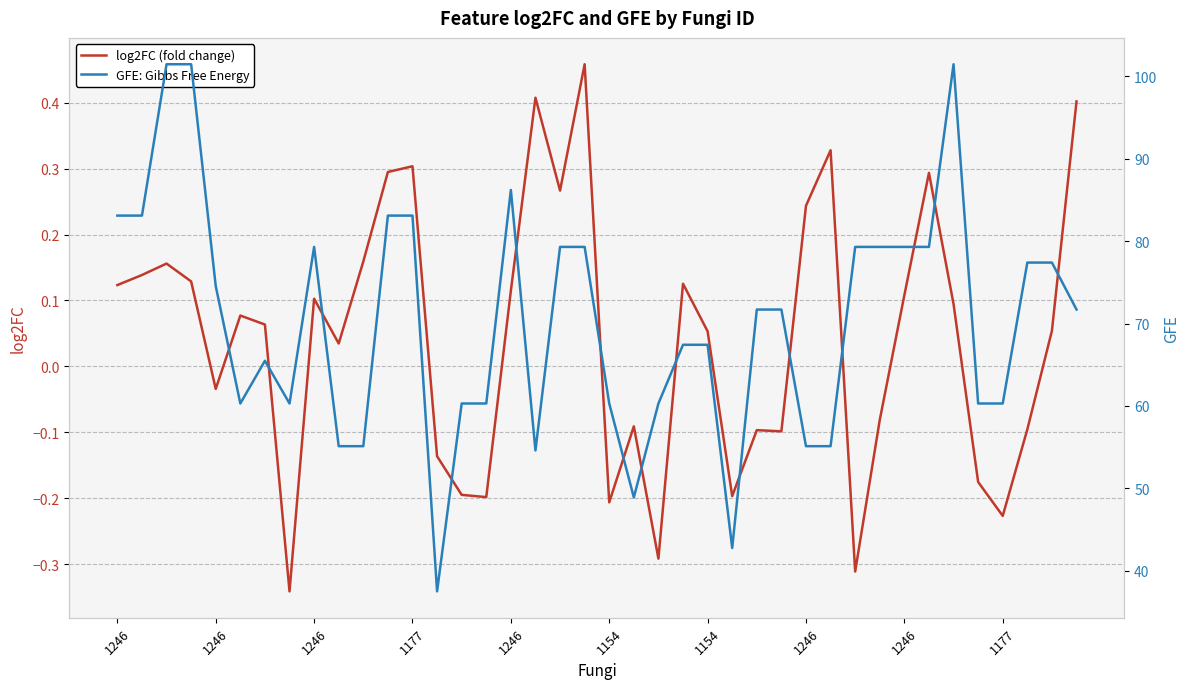

List the labels in order of log2FC (fold change) value, largest first.

19, 17, 39, 29, 12, 11, 33, 18, 28, 10, 1246, 1246, 1177, 23, 1246, 16, 32, 1246, 34, 1154, 1154, 38, 24, 1177, 1246, 31, 21, 37, 26, 27, 13, 35, 14, 25, 15, 20, 36, 22, 30, 1246